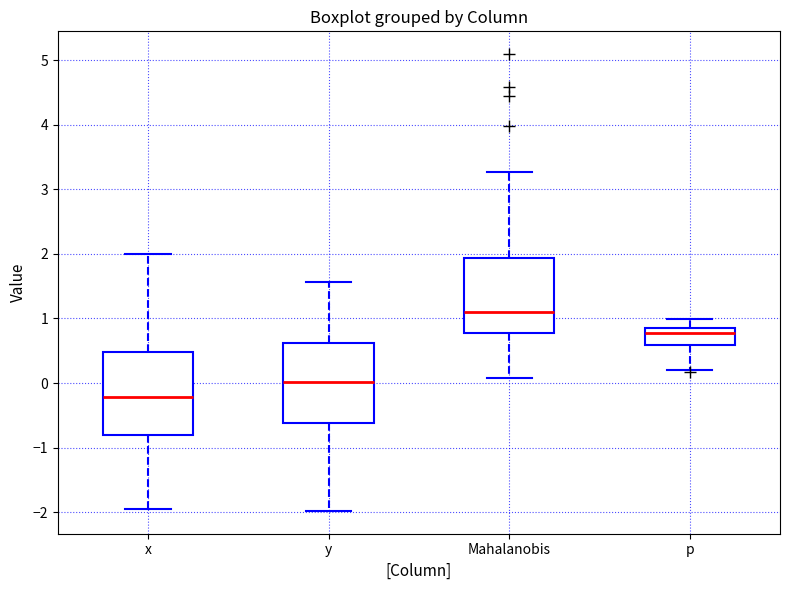

Where does the median line of the box for p sit on the y-axis? The values are not printed on the chart, so give them approximately, as read against the axis.

0.8